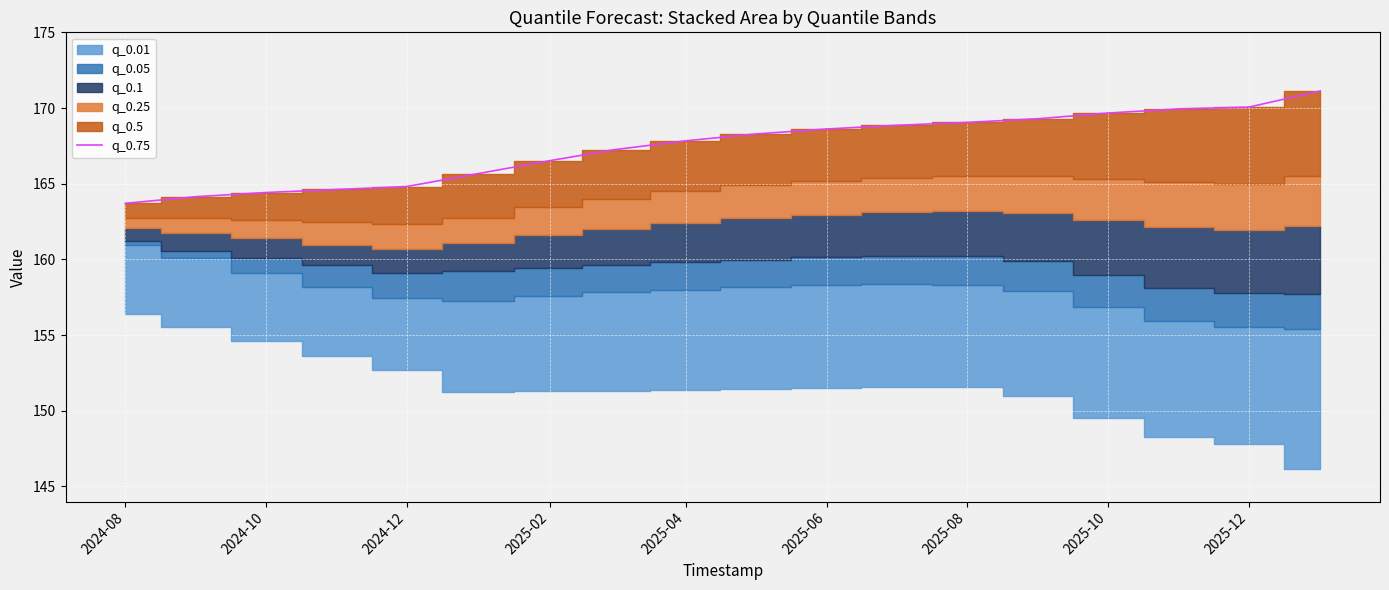

Count the number of values greater than 168.

9